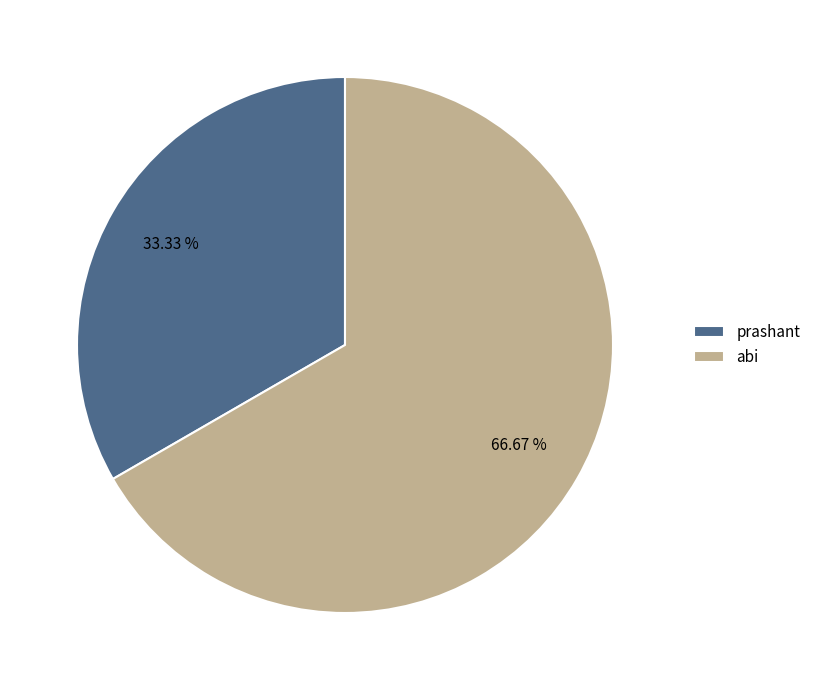

Is prashant the majority of the pie?

No